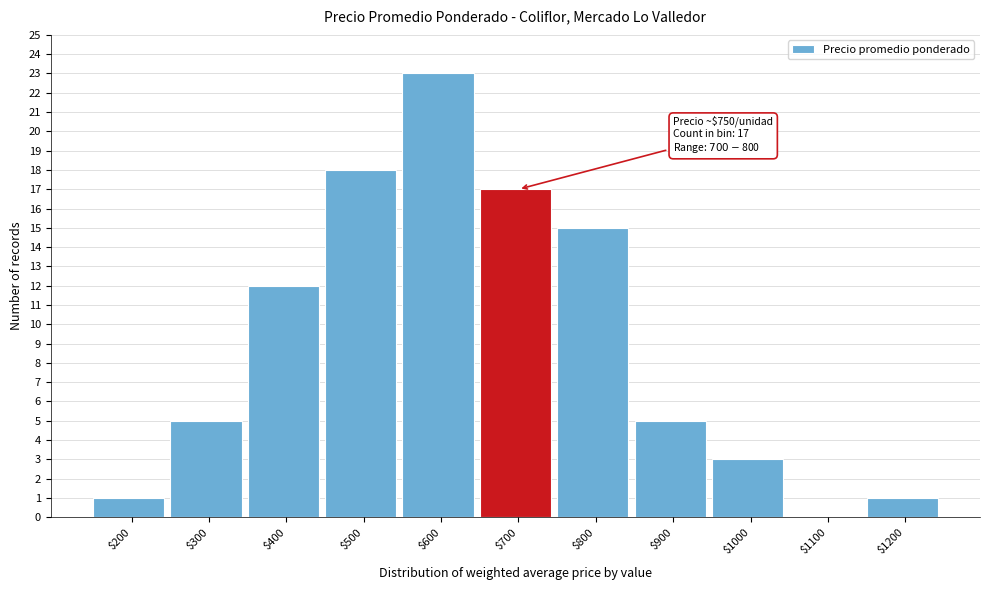

Which label corresponds to the largest value in the chart?

$600